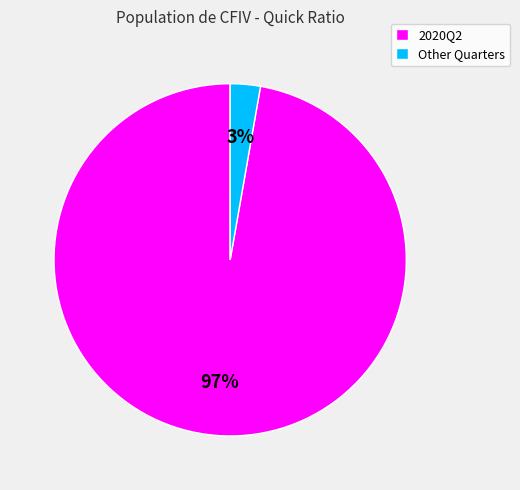

True or false: Other Quarters accounts for 3% of the total.

True